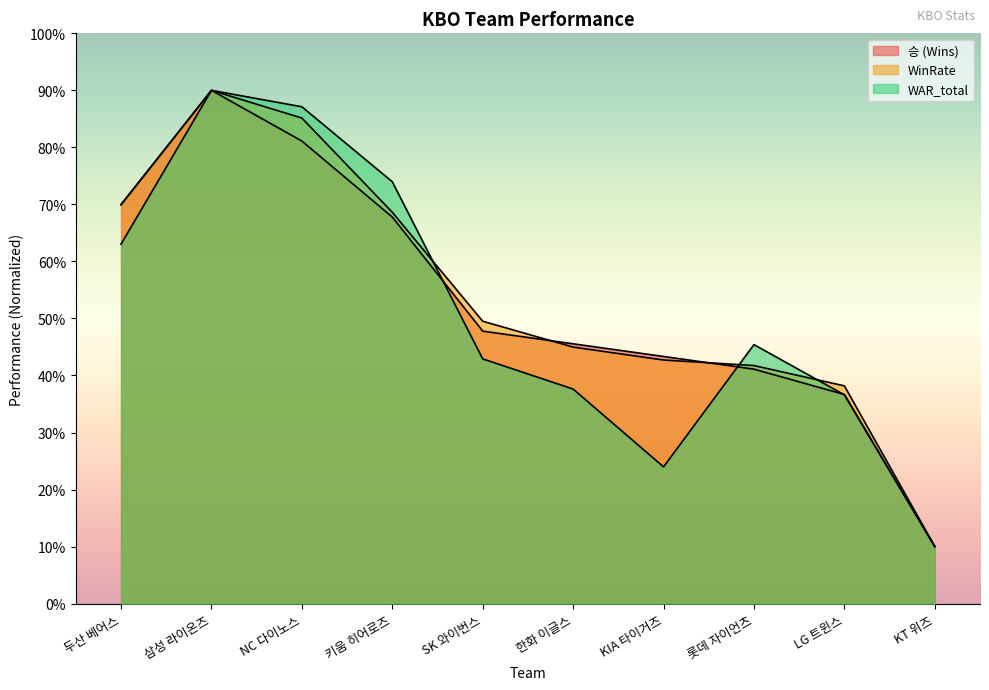

Is it true that WAR_total equals 46.0 at 삼성 라이온즈?

False